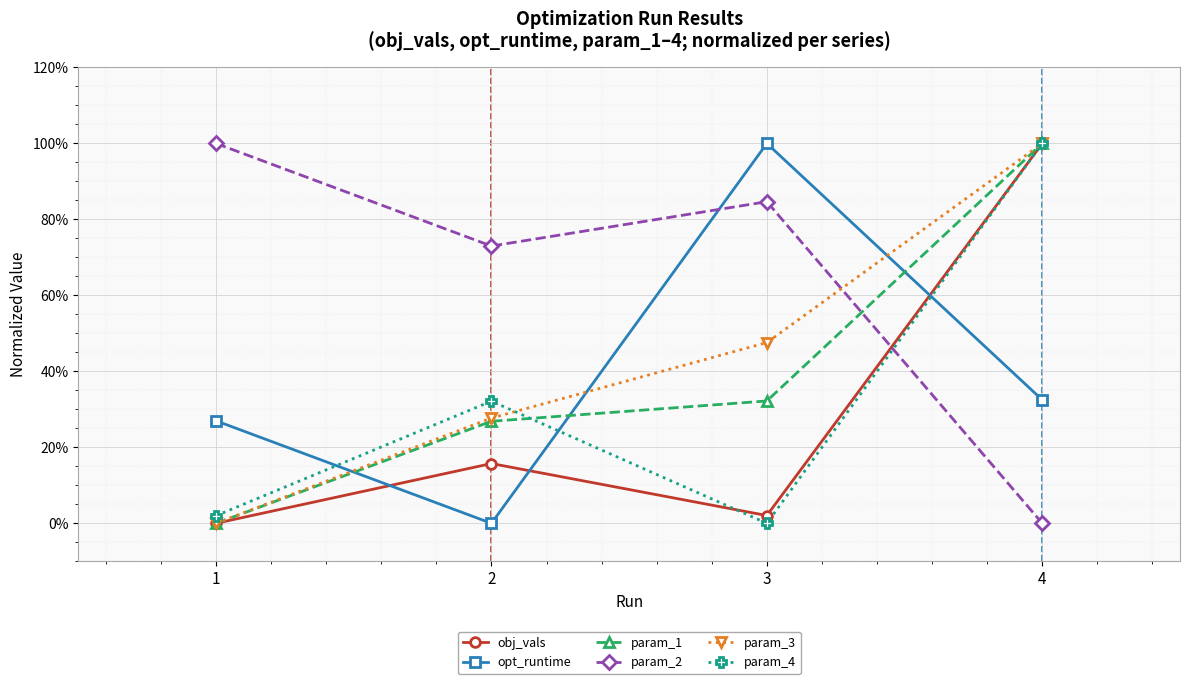

Does the chart display data point markers on the line(s)?

Yes